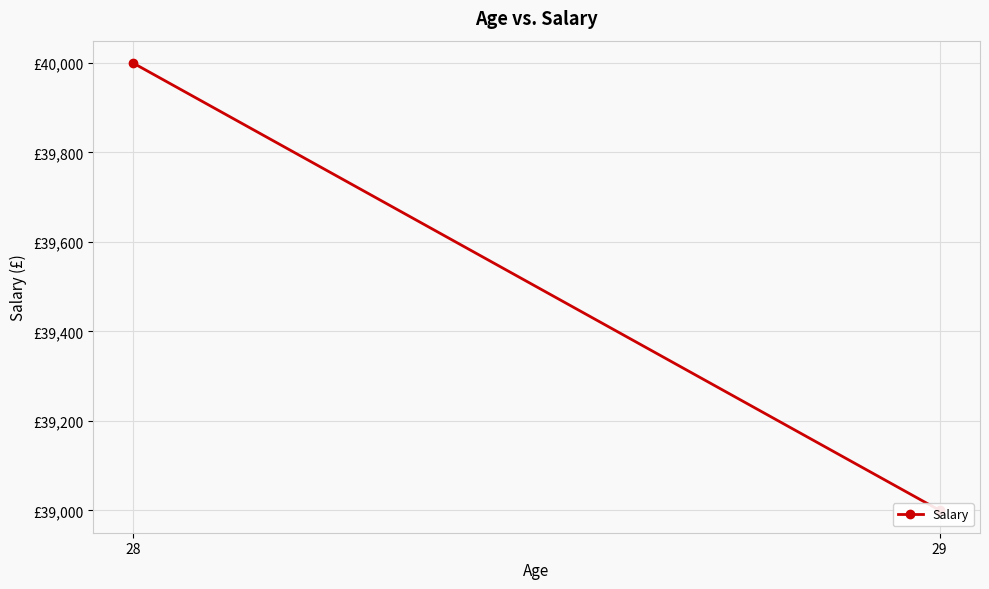

Where is the data nearest to the value 39500?

28